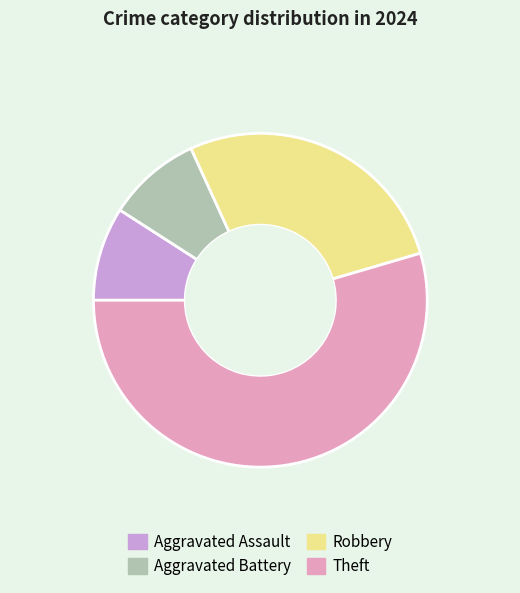

Which has a higher value, Robbery or Theft?

Theft